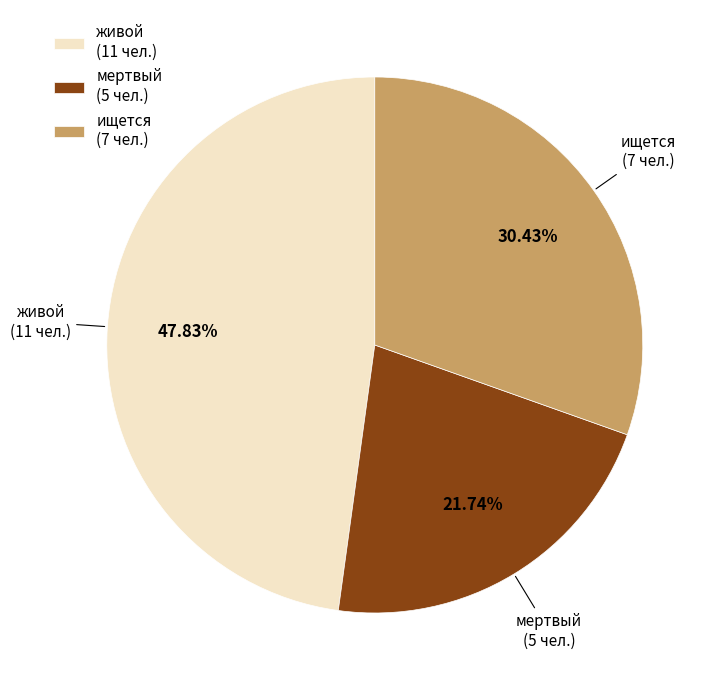

Which category has the biggest portion of the pie?

живой